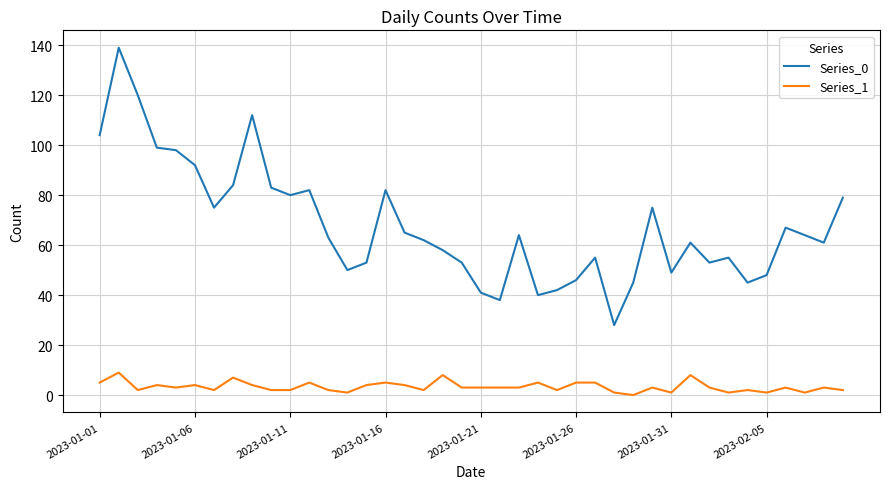

What is the greatest value displayed?

139